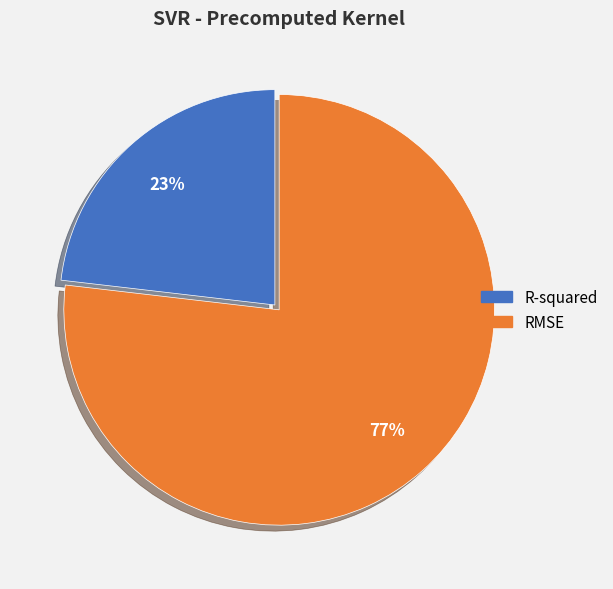

Which has a higher value, R-squared or RMSE?

RMSE